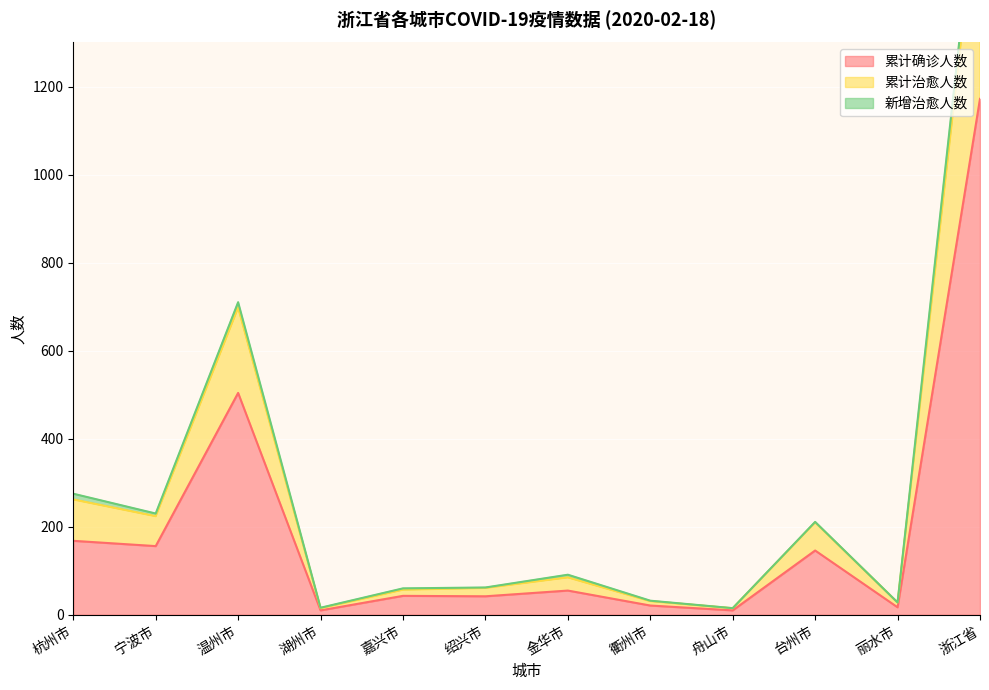

How many categories are shown in the chart?

12